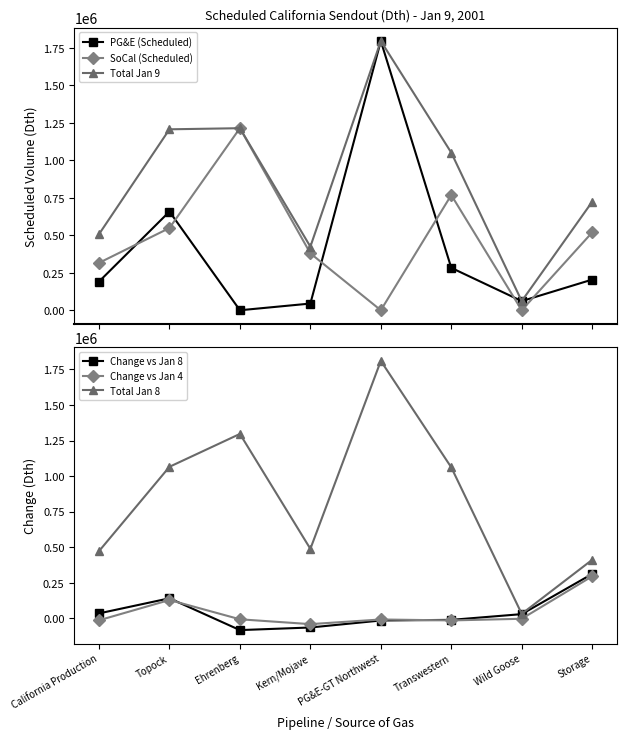

What is the label of the 3rd point from the right?

Transwestern